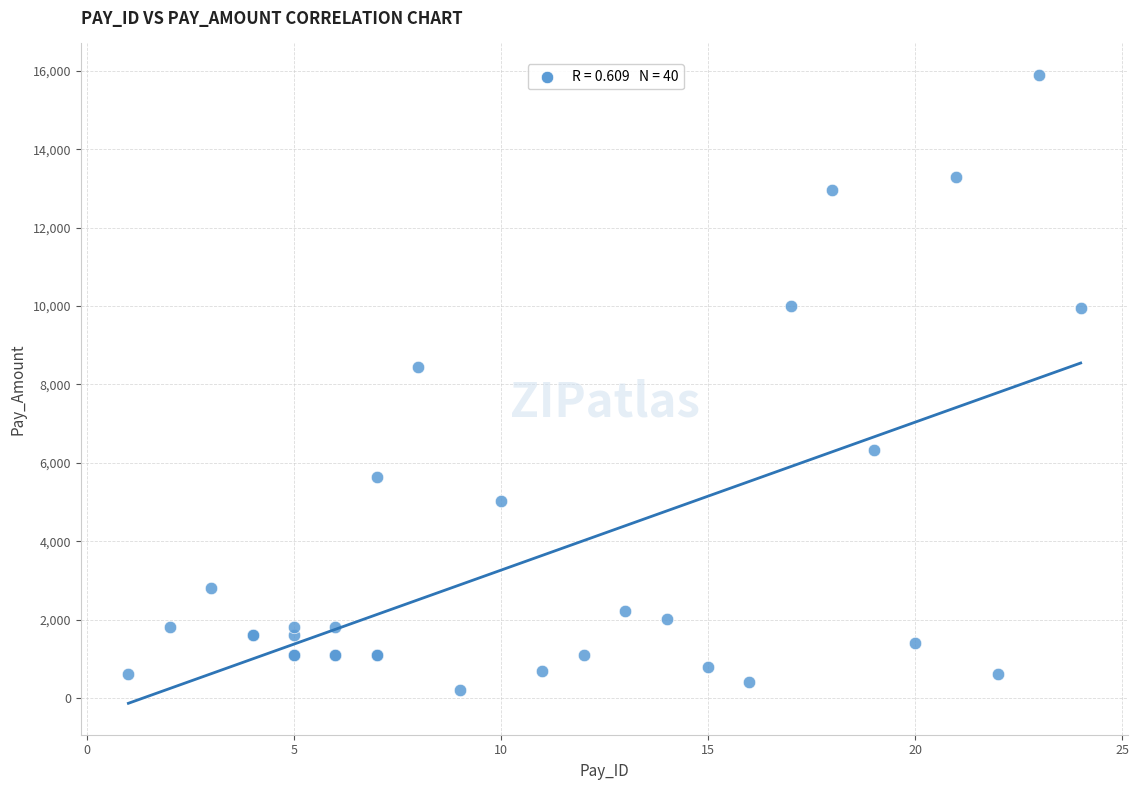

What Y value in the scatter plot is closest to 8048?

8450.7